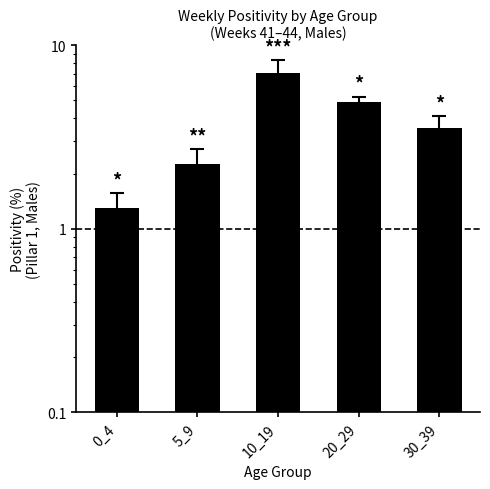

Reading left to right, list all the values displayed in this chart.

1.3	2.3	7.1	4.9	3.5